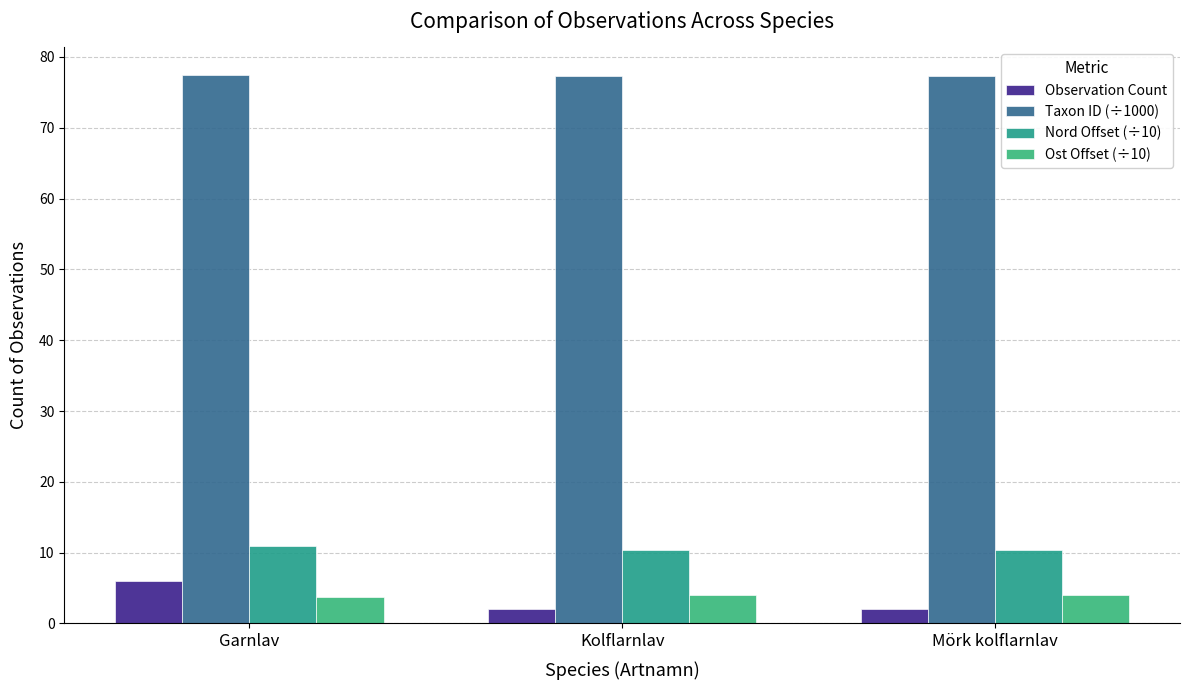

What position from the right is Mörk kolflarnlav?

1